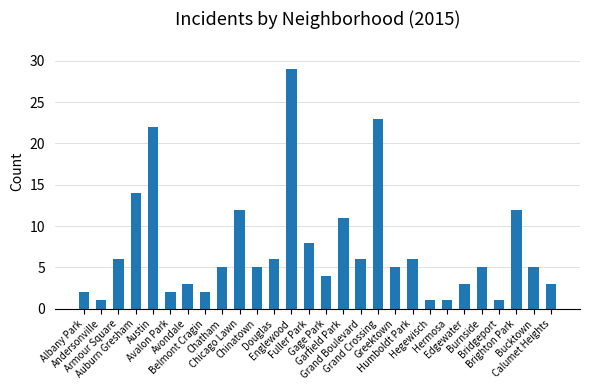

Does the chart contain stacked bars?

No